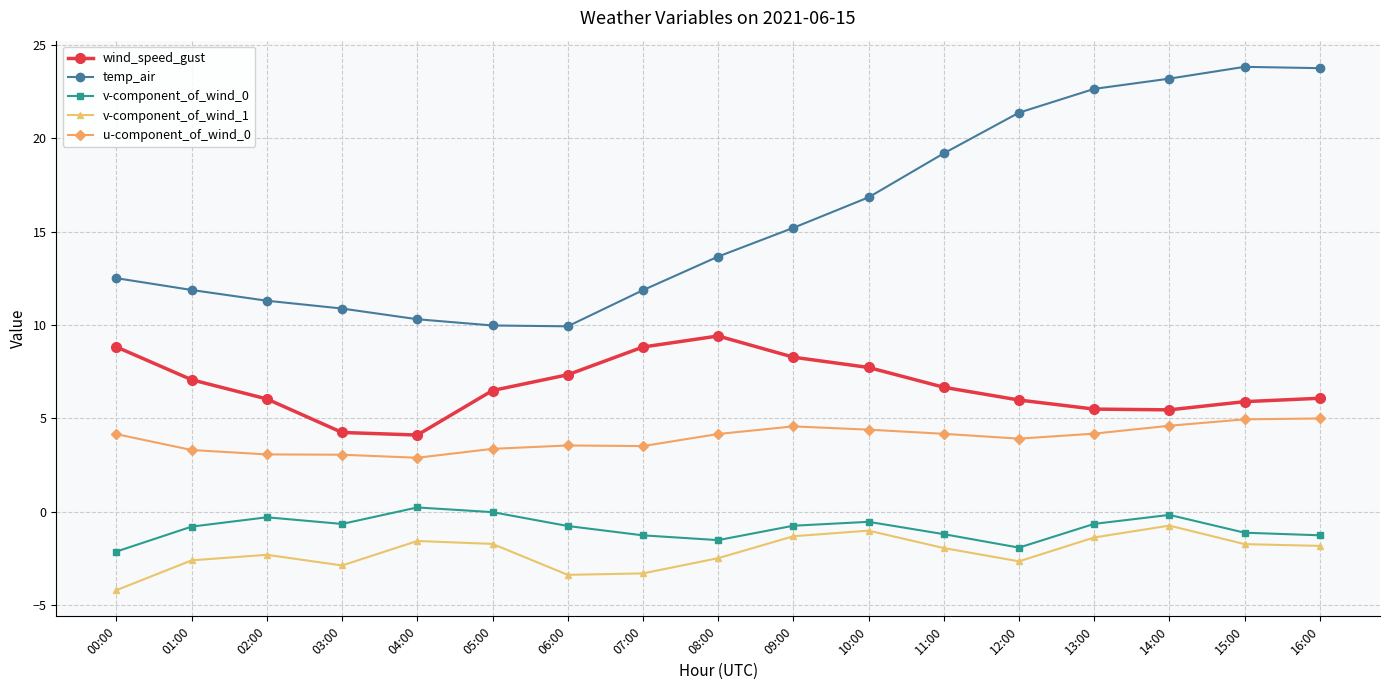

True or false: temp_air and v-component_of_wind_1 cross at least once.

False